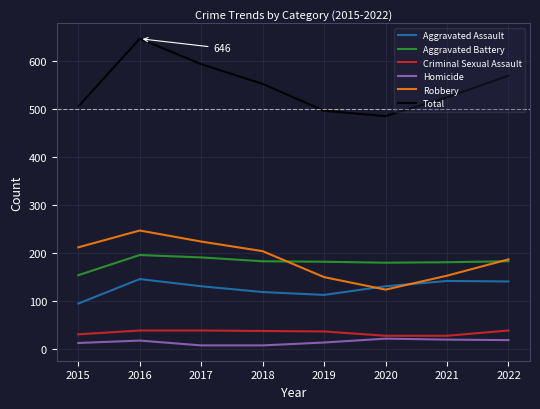

What is the difference between the Robbery values at 2018 and 2019?

54